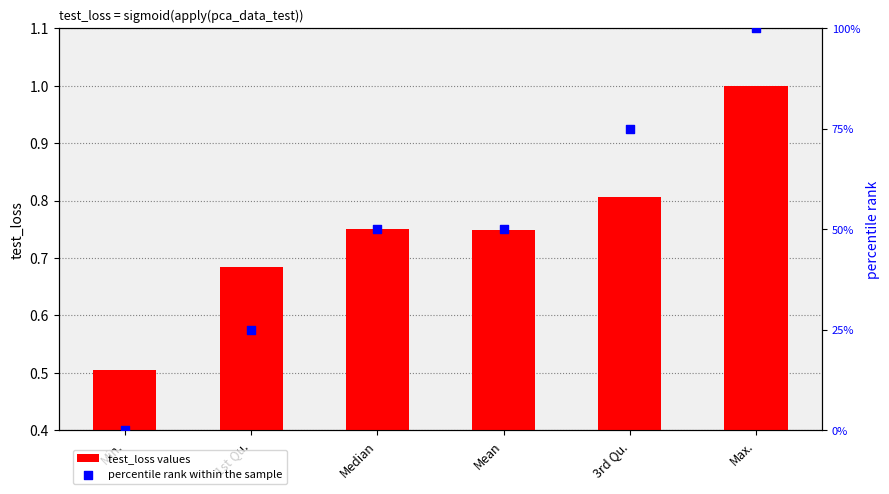

What are all the series names shown in the legend?

test_loss values, percentile rank within the sample